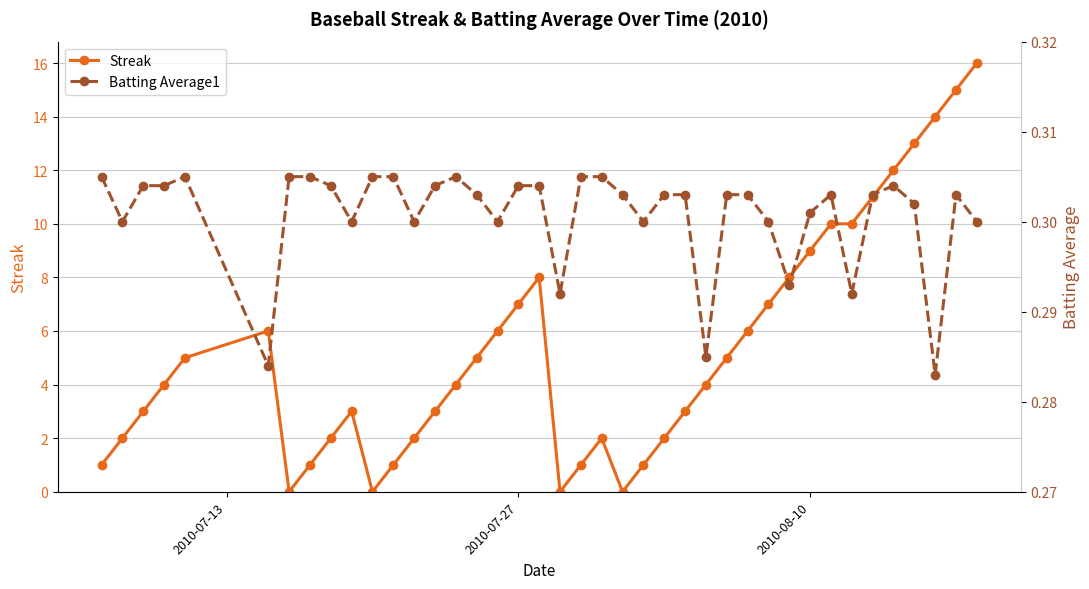

What is the highest value of the Streak series?

16